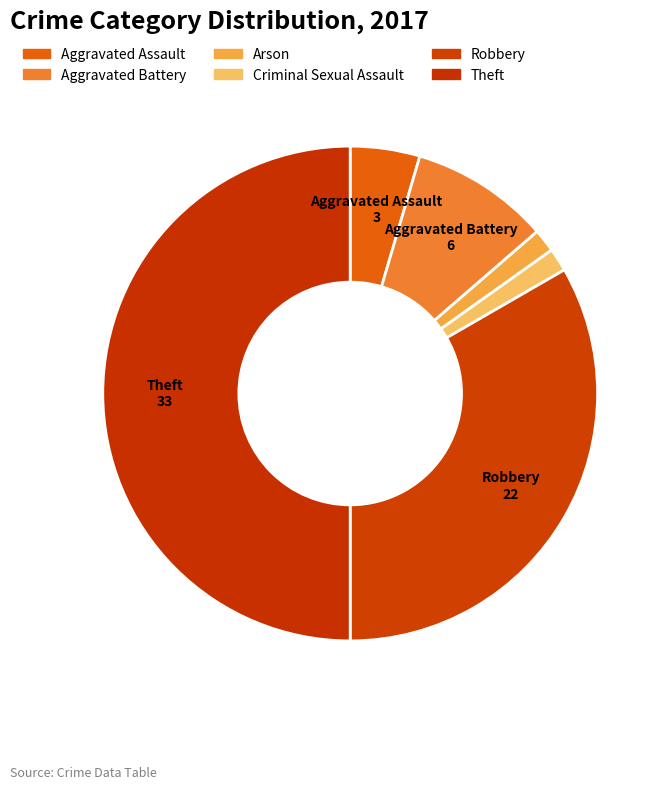

To the nearest percent, what percentage of the pie is Arson?

2%